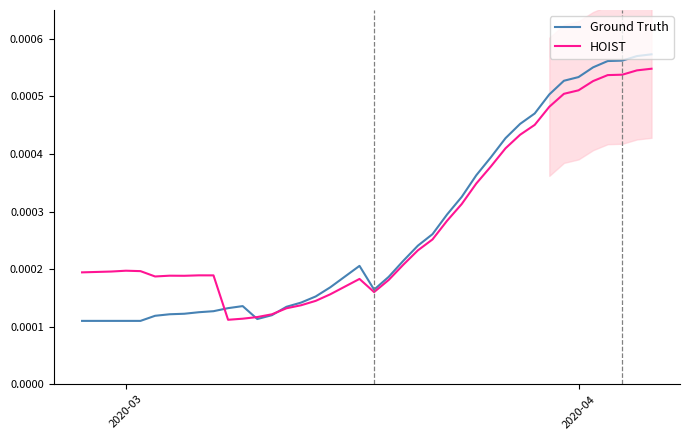

How many interior local peaks does the Ground Truth series have?

2